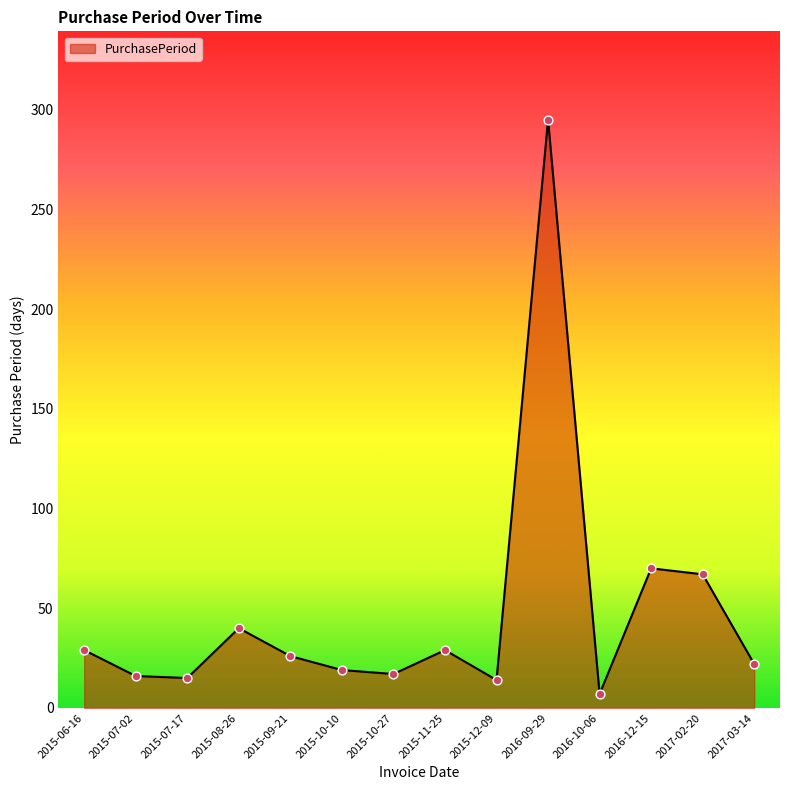

Between 2015-08-26 and 2015-07-02, which is larger?

2015-08-26